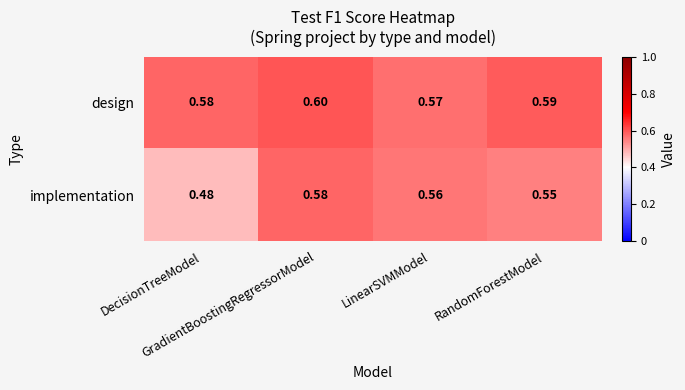

Rank the series by their maximum value, from lowest to highest.

implementation, design